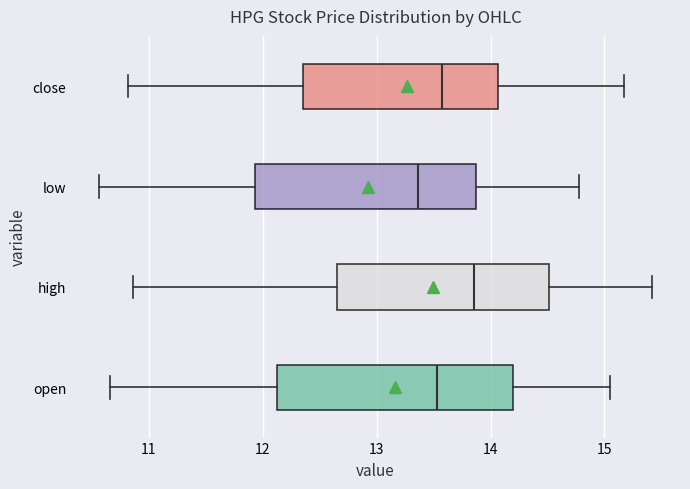

Reading bottom to top, read every box against the x-axis: the position of its median line, the range the box covers, and the ends of its whiskers. The values are not printed on the chart, so give them approximately, as read against the axis.

open: median 13.5, box 12.1 to 14.2, whiskers 10.7 to 15.1
high: median 13.9, box 12.7 to 14.5, whiskers 10.9 to 15.4
low: median 13.4, box 11.9 to 13.9, whiskers 10.6 to 14.8
close: median 13.6, box 12.4 to 14.1, whiskers 10.8 to 15.2